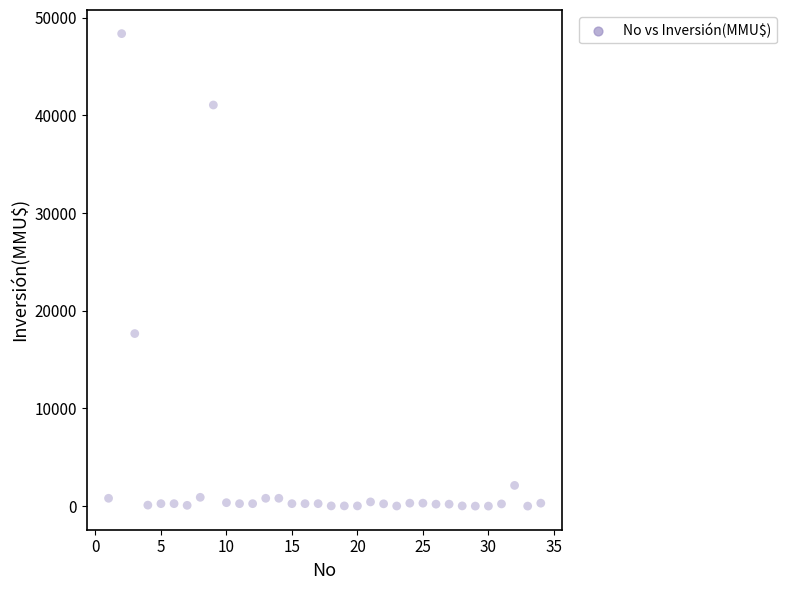

What Y value in the scatter plot is closest to 24192?

17668